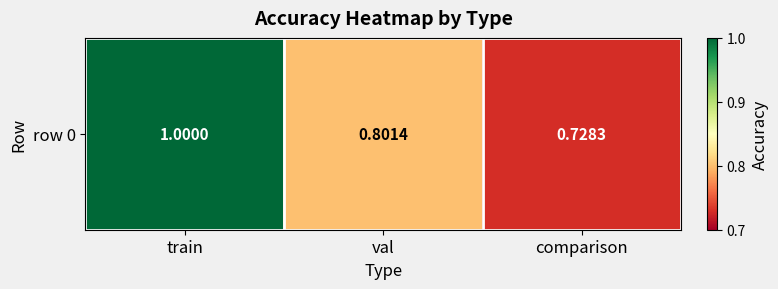

What is the minimum value shown in the chart?

0.7